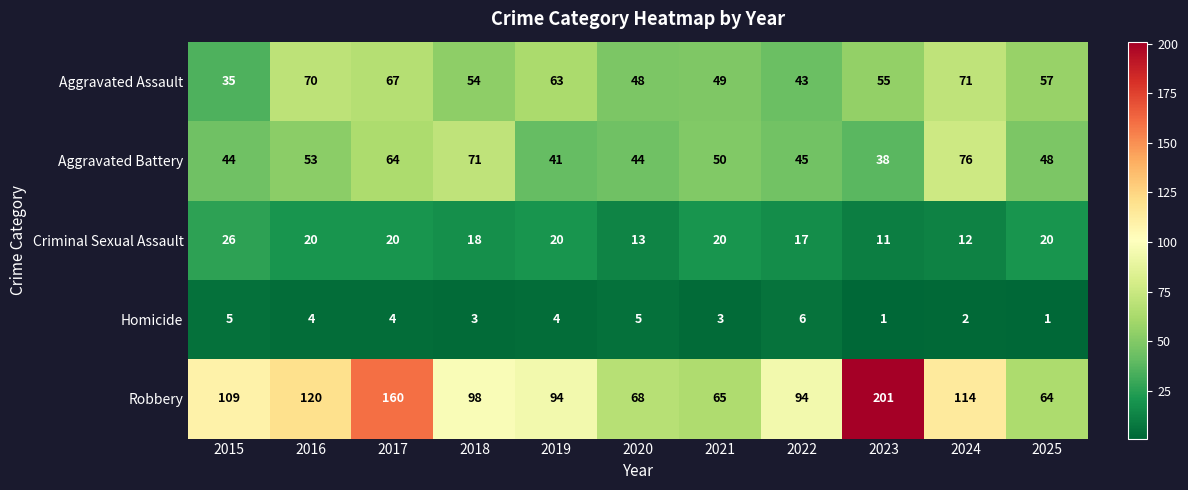

At which label does Aggravated Assault first exceed 55?

2016